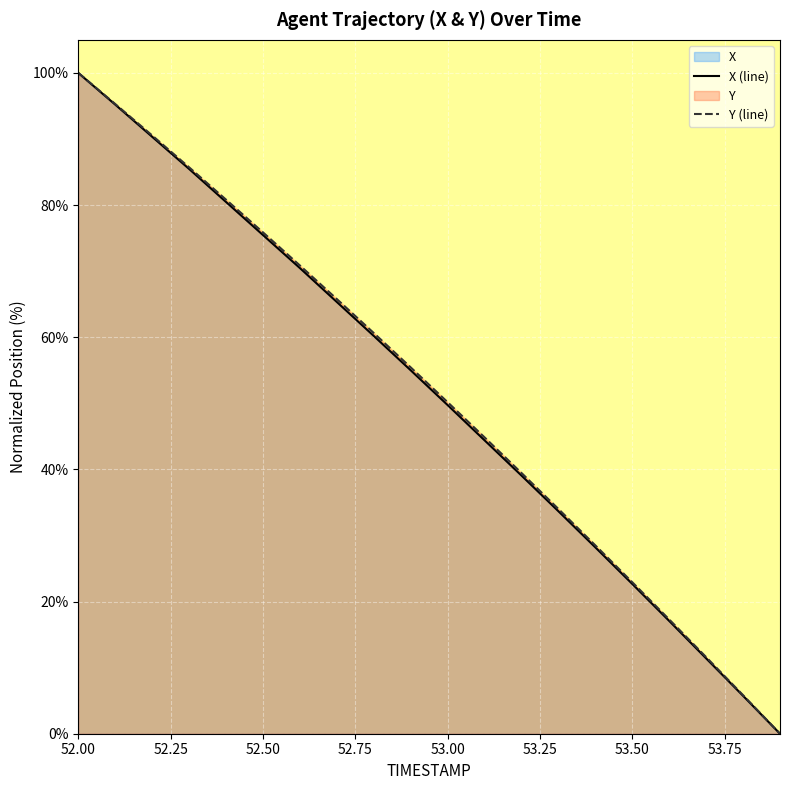

The value of Y (line) at 53.00 is 50.2. True or false?

True